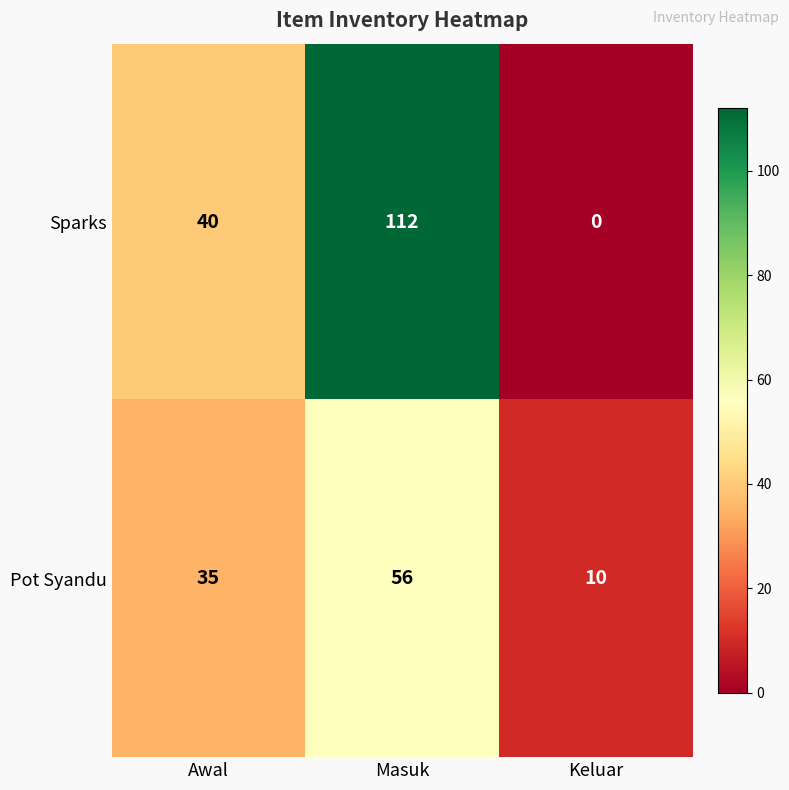

Count the number of categories in the chart.

3